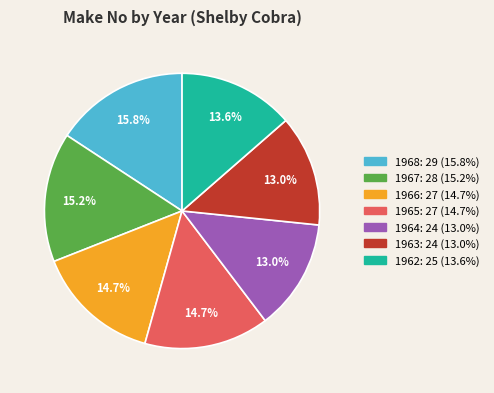

Which slice is the largest?

1968